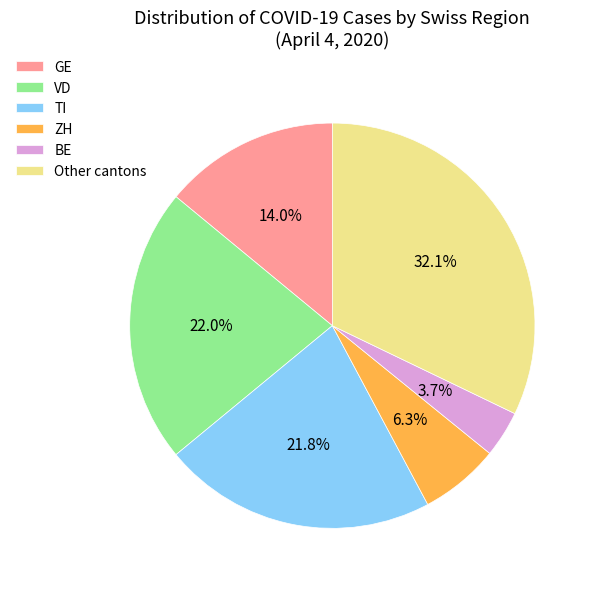

Which has a higher value, GE or VD?

VD